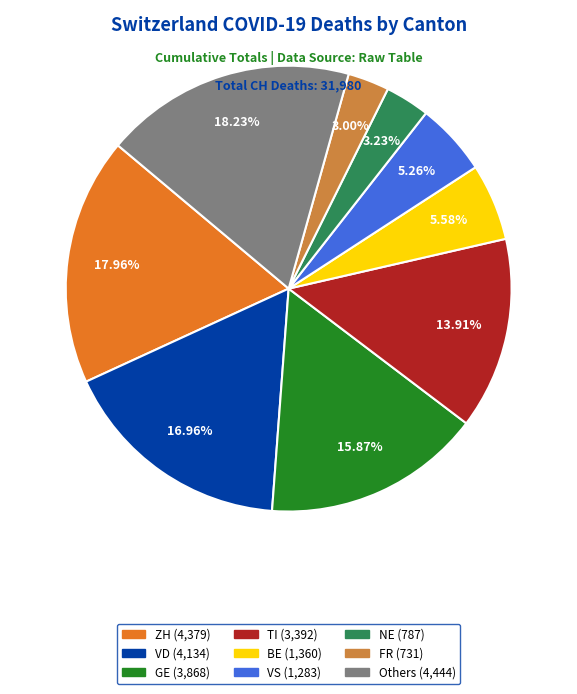

Is there a majority slice in this chart?

No